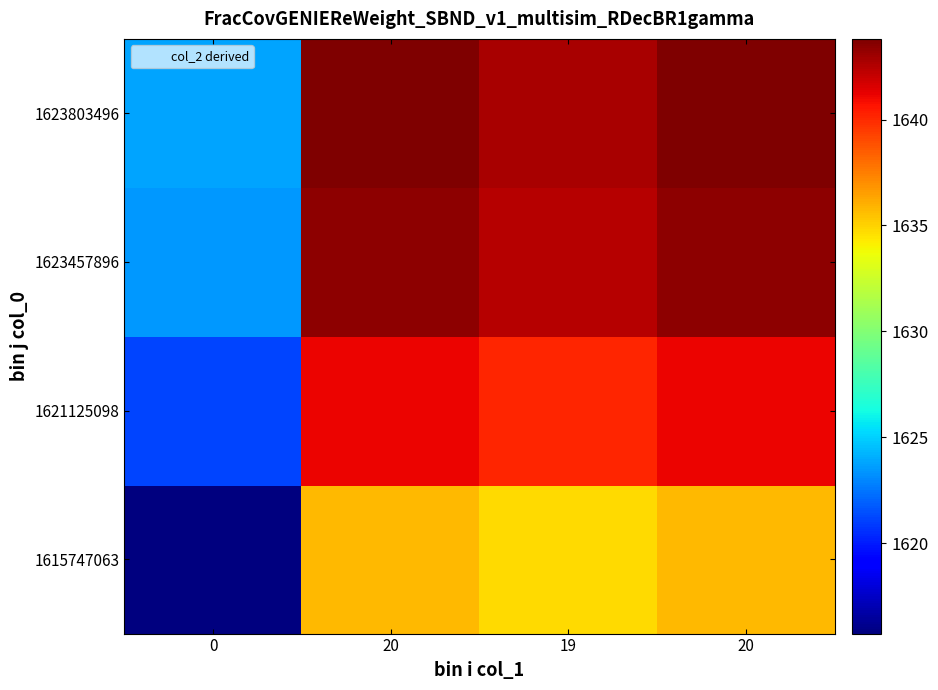

What is the total value across all series at 20?

6564.1